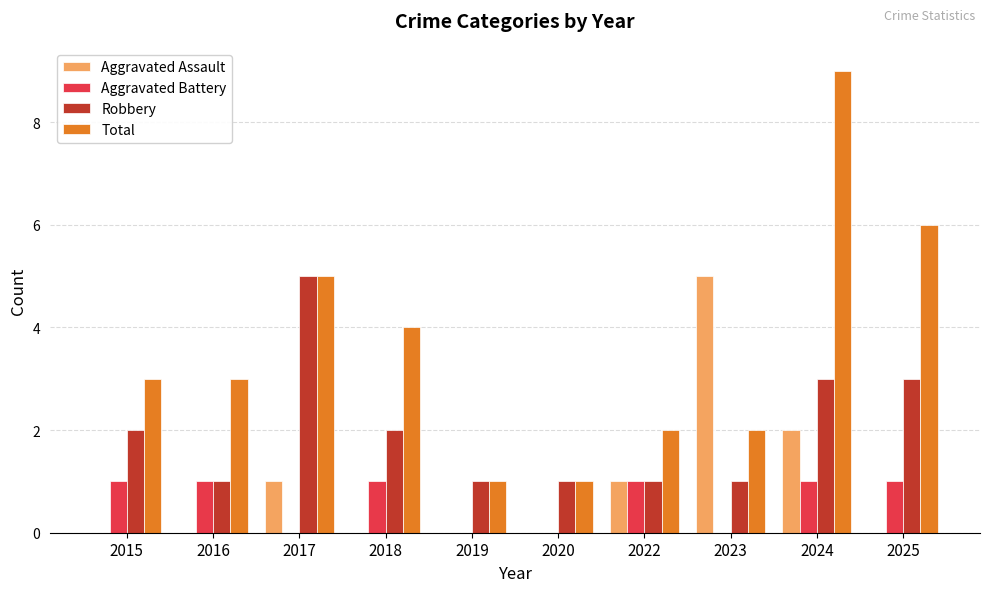

Which series has the largest total across all categories?

Total